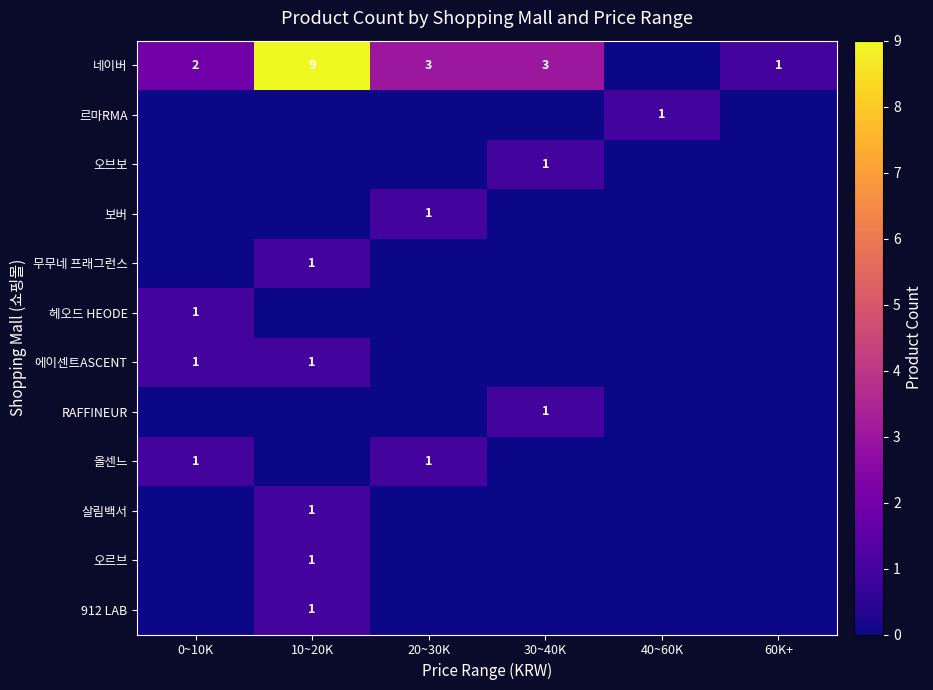

The 살림백서 series shows 2 at 10~20K. True or false?

False